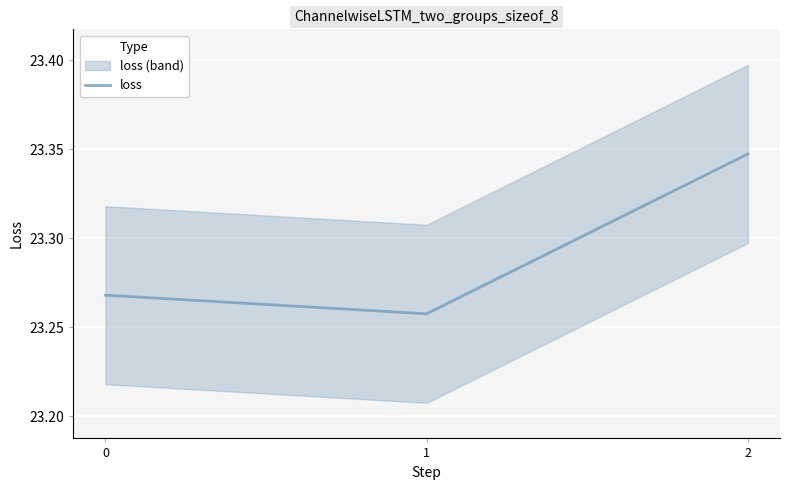

At which label is the value closest to 23?

1